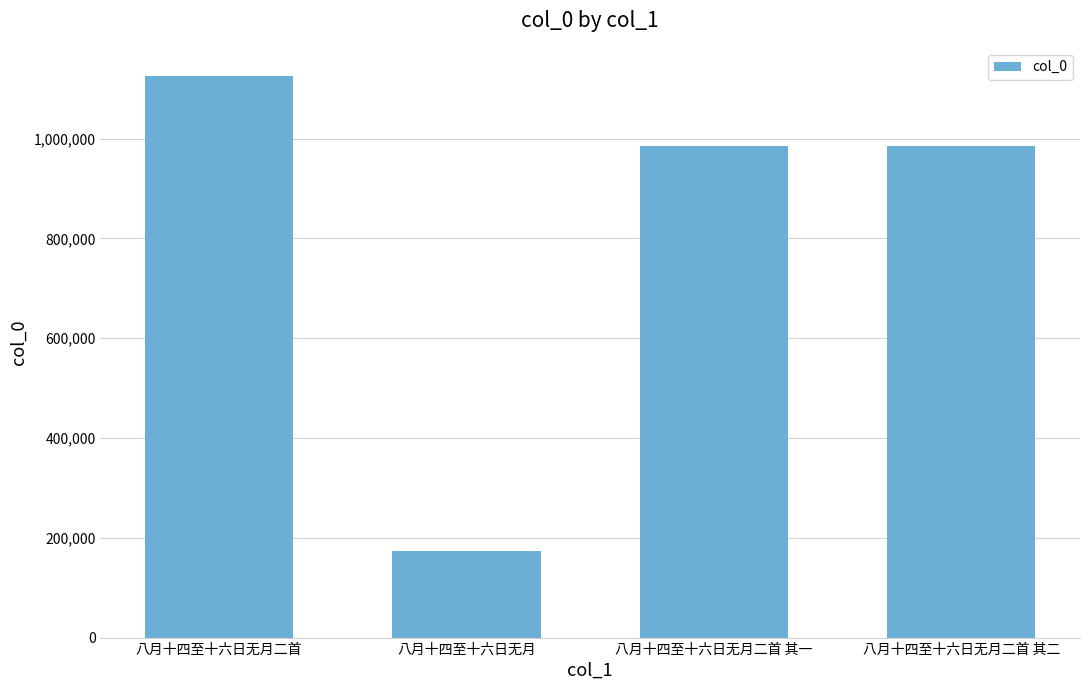

Is it true that the value at 八月十四至十六日无月二首 is 1984928?

False